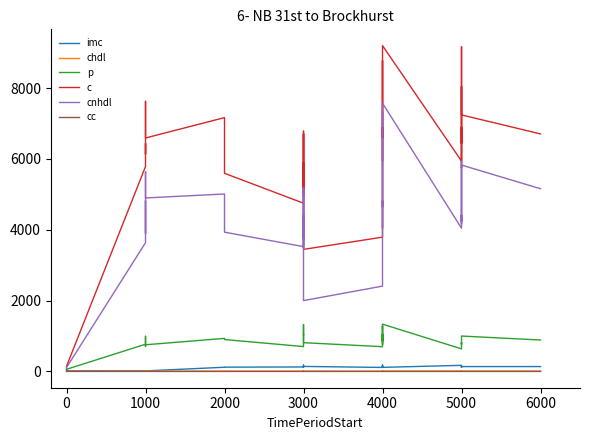

Which category has the lowest value in the imc series?

1000